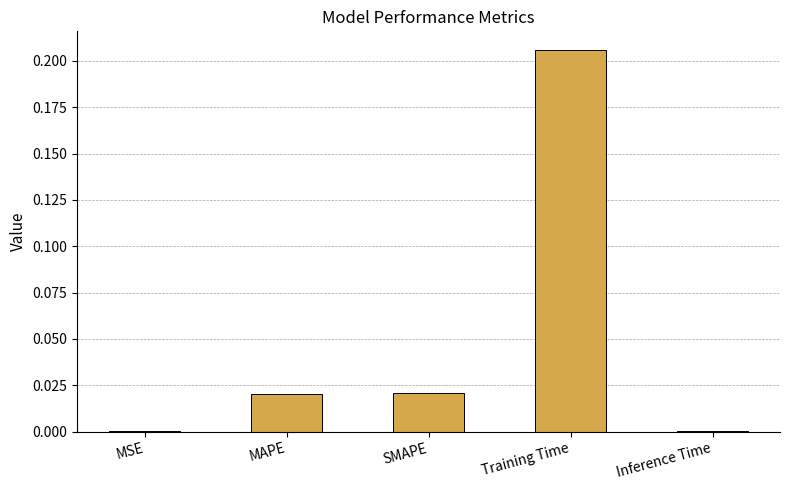

Between Inference Time and SMAPE, which is larger?

SMAPE